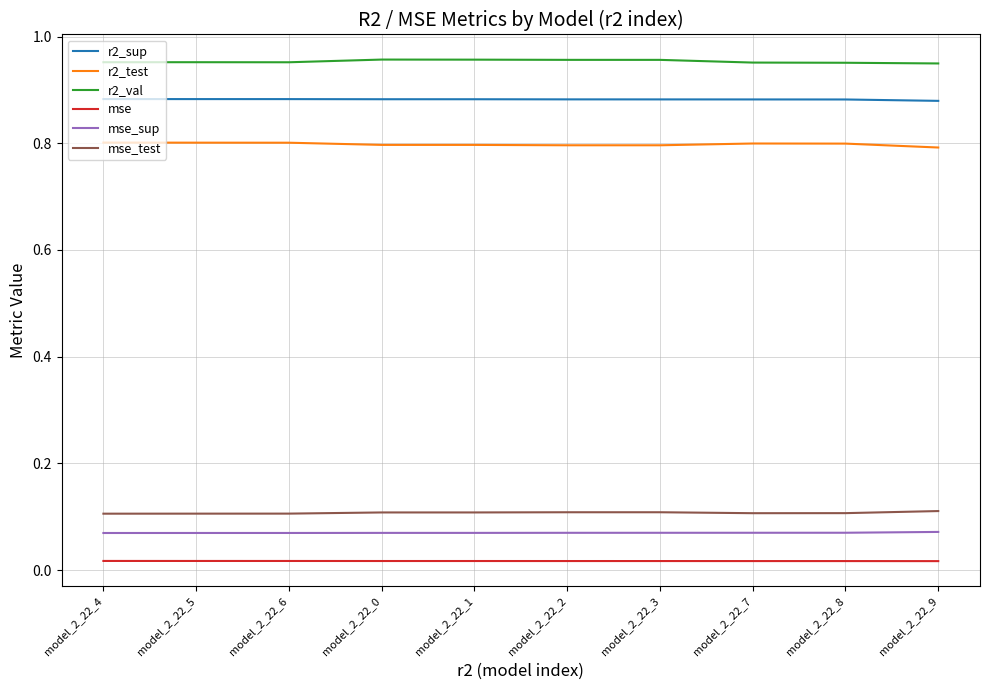

What are all the series names shown in the legend?

r2_sup, r2_test, r2_val, mse, mse_sup, mse_test